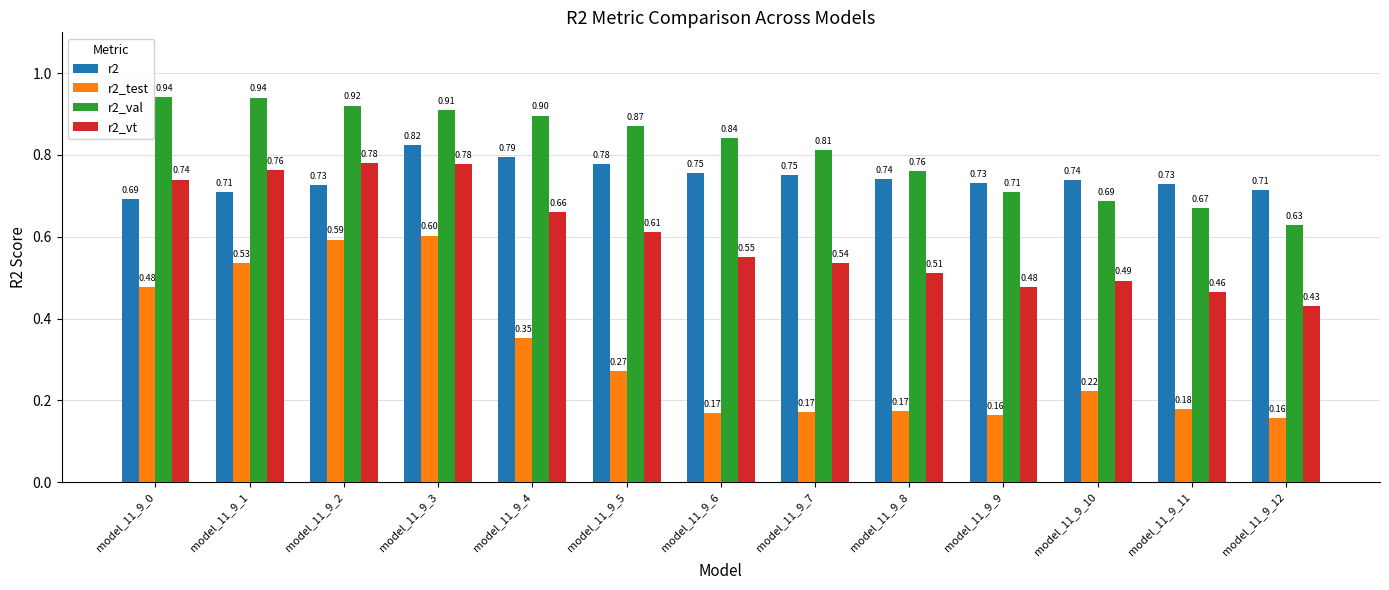

Between model_11_9_4 and model_11_9_11, which series saw the biggest shift?

r2_val